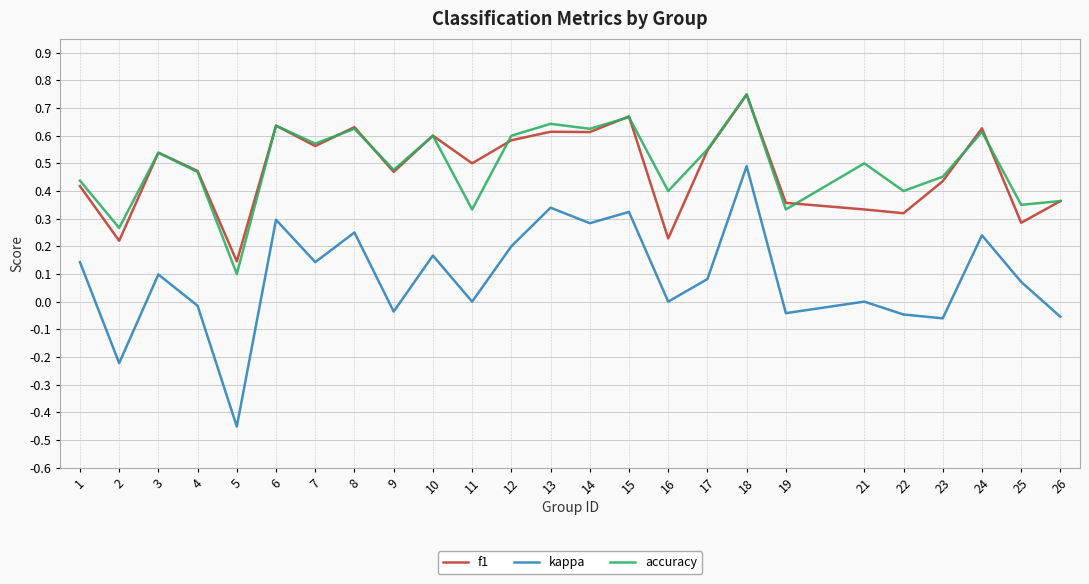

At which label does f1 reach its minimum?

5